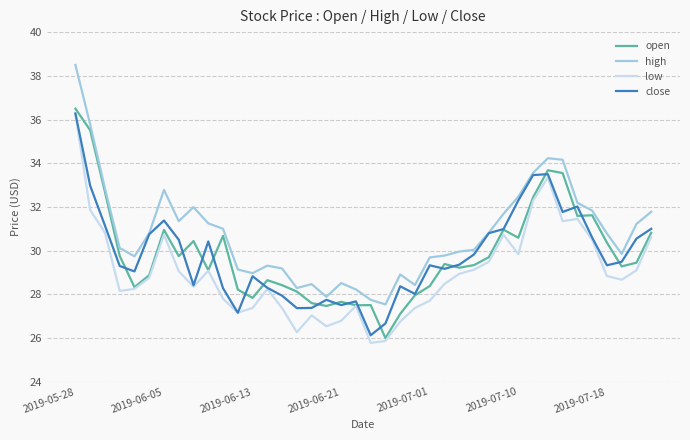

What is the average value of the low series?

29.0